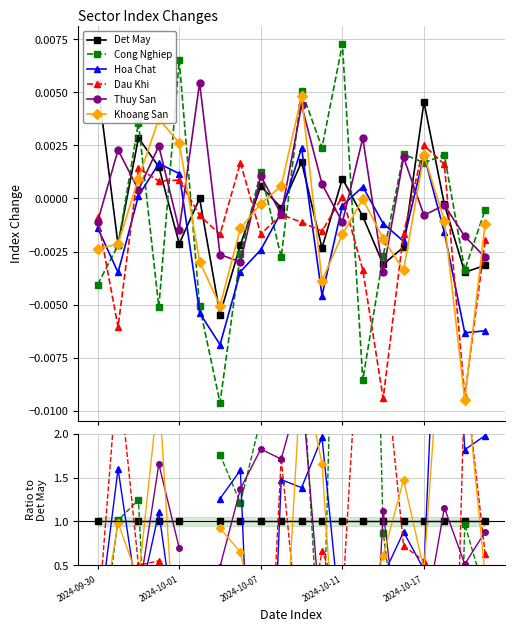

Which series has the widest spread of values?

Cong Nghiep